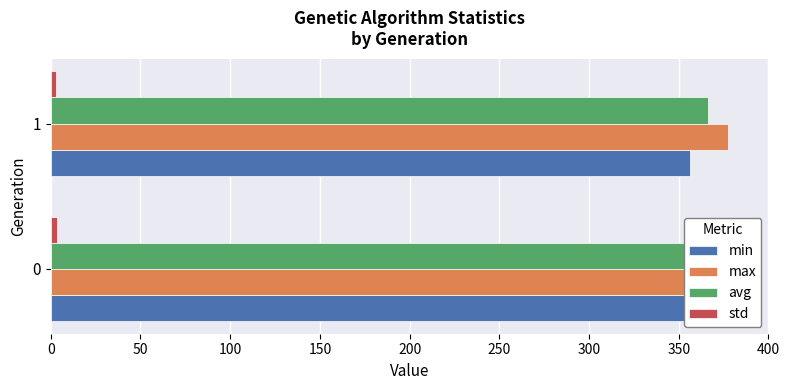

Read the avg value at 50.

366.1